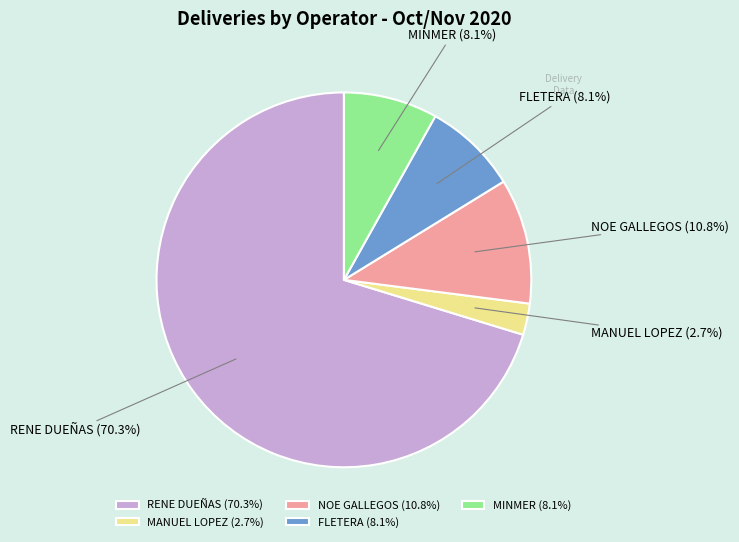

Does any single category account for the majority?

Yes